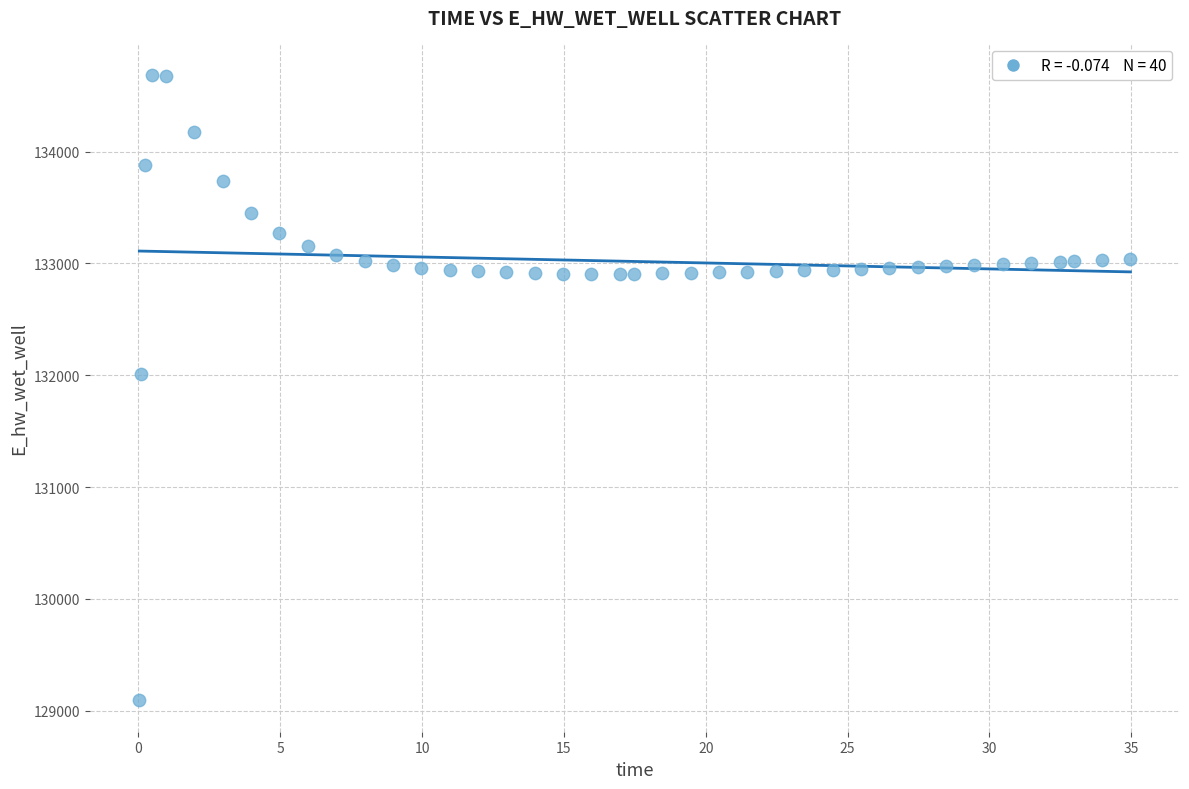

What Y value in the scatter plot is closest to 131889?

132011.5